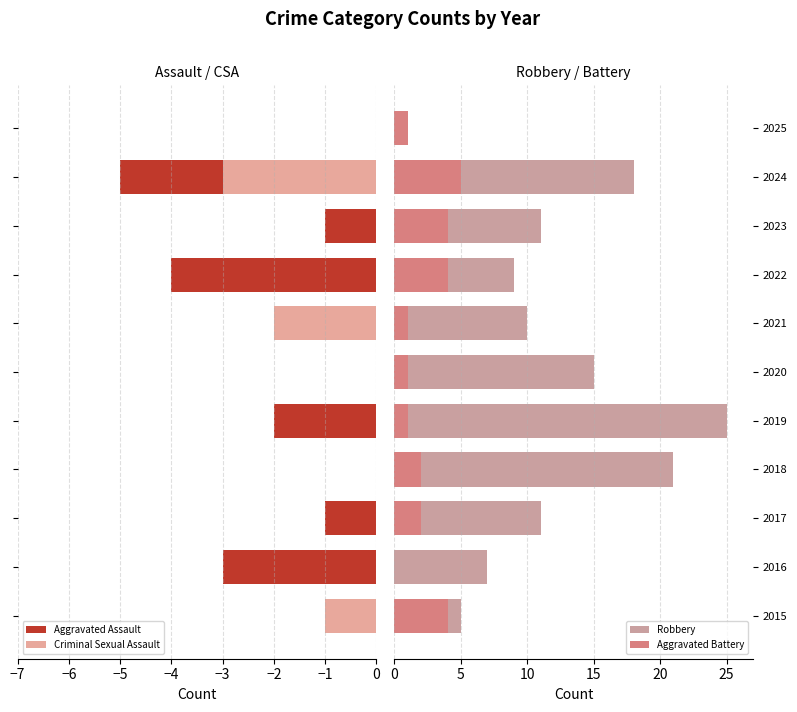

The value of Aggravated Assault at 2020 is 2. True or false?

False